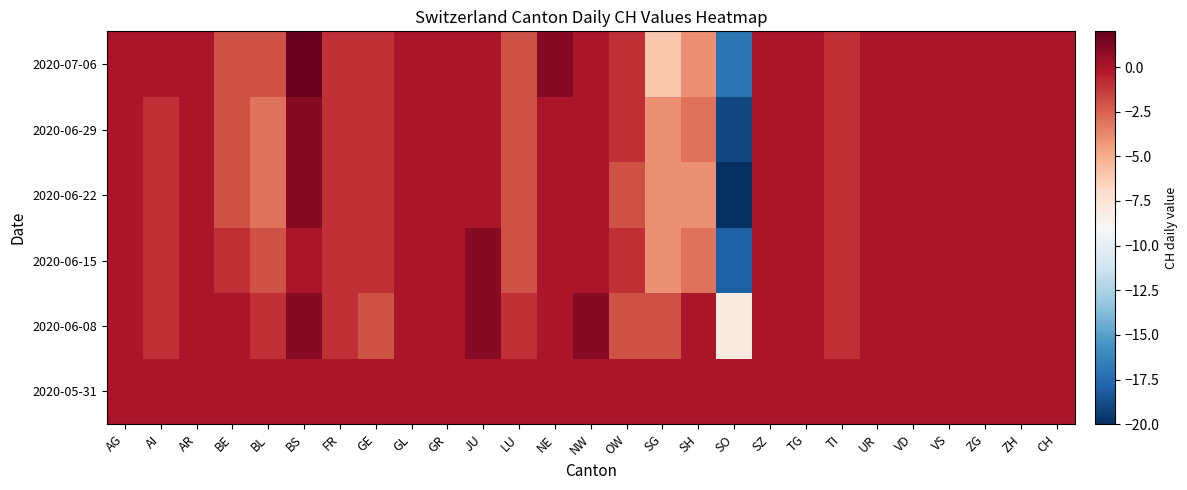

Which has a higher value, FR or SG?

FR